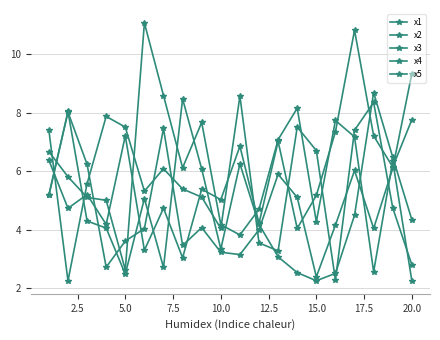

How many lines are shown in the chart?

5